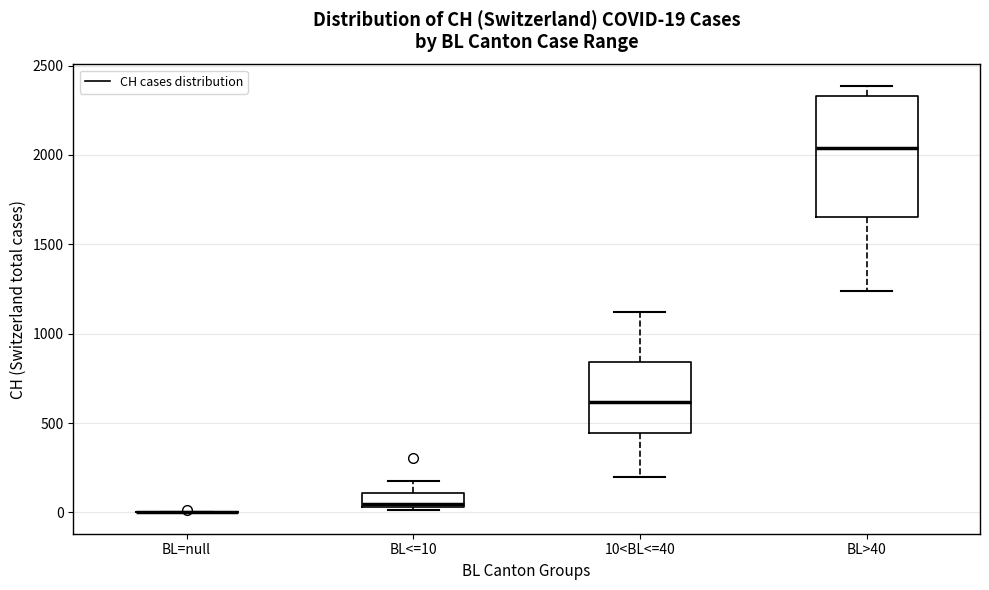

Which box is the tallest, from its lower edge to its upper edge?

BL>40